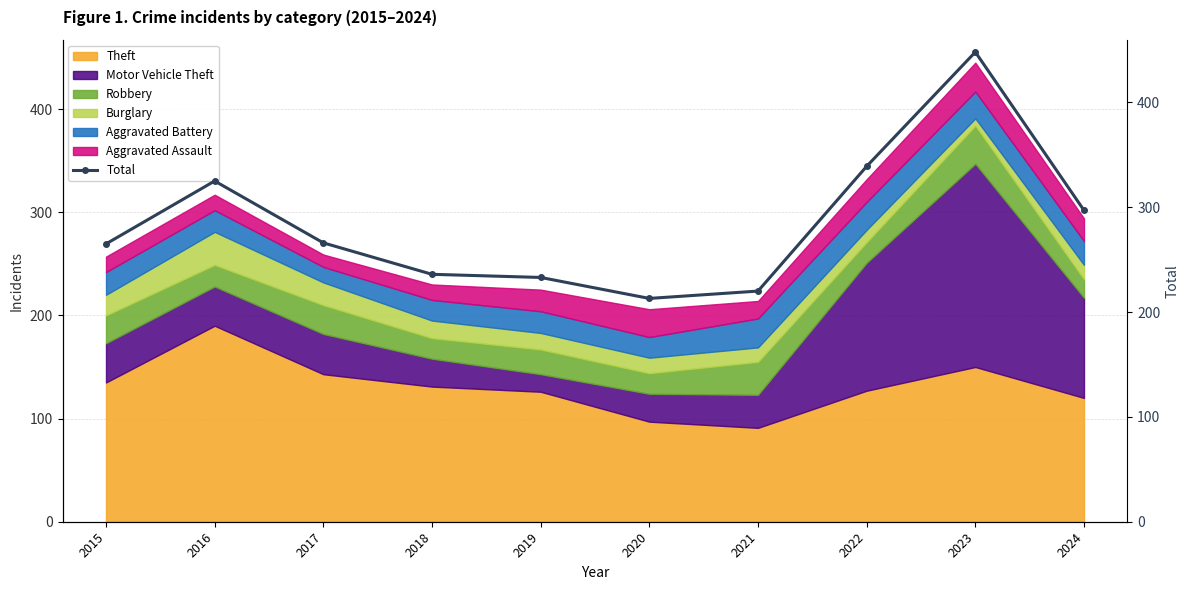

At which category does the data reach its first local peak?

2016